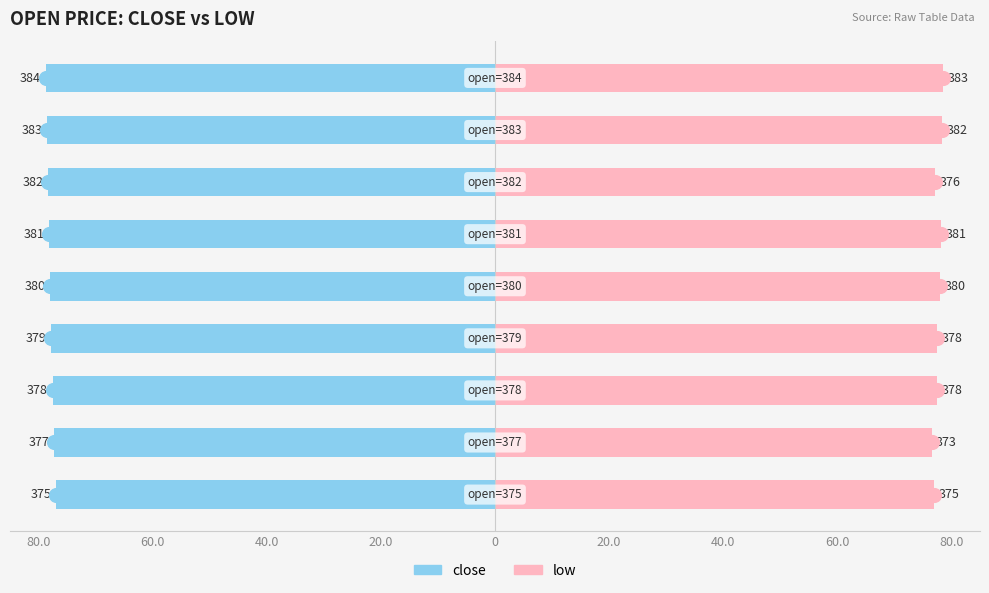

Between 60.0 and 20.0, which is larger?

60.0